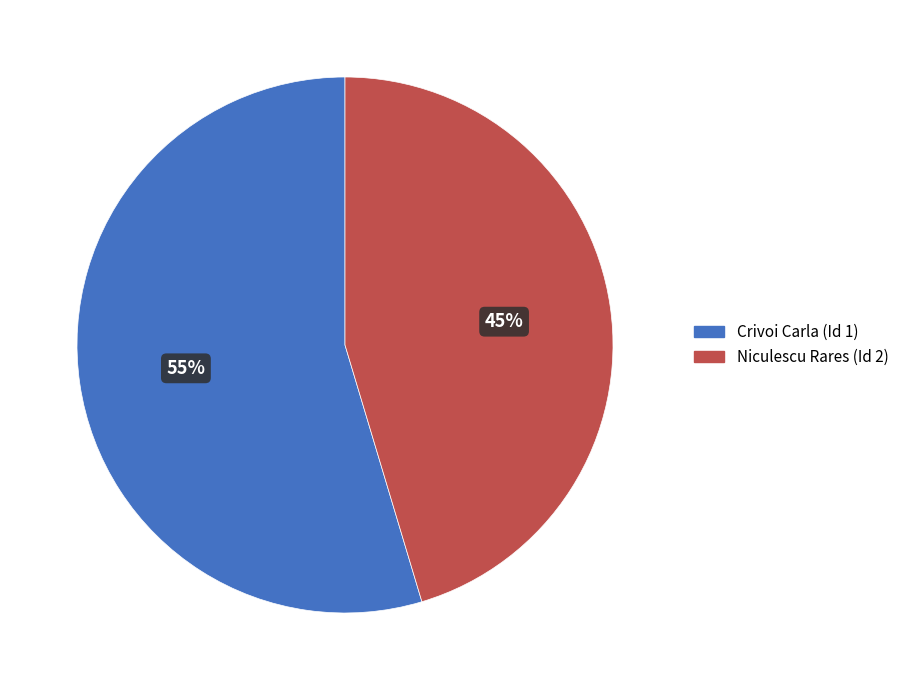

How many segments does this pie chart have?

2